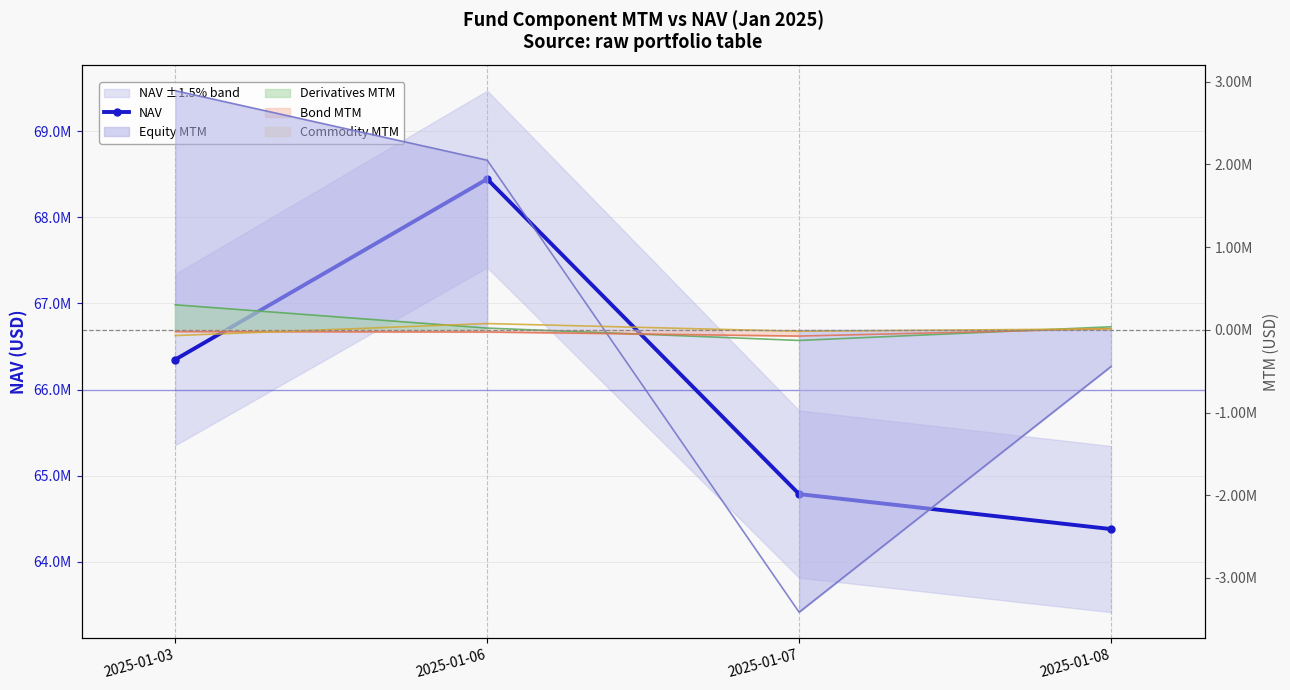

What is the value of the 2nd point from the left?

68445979.2